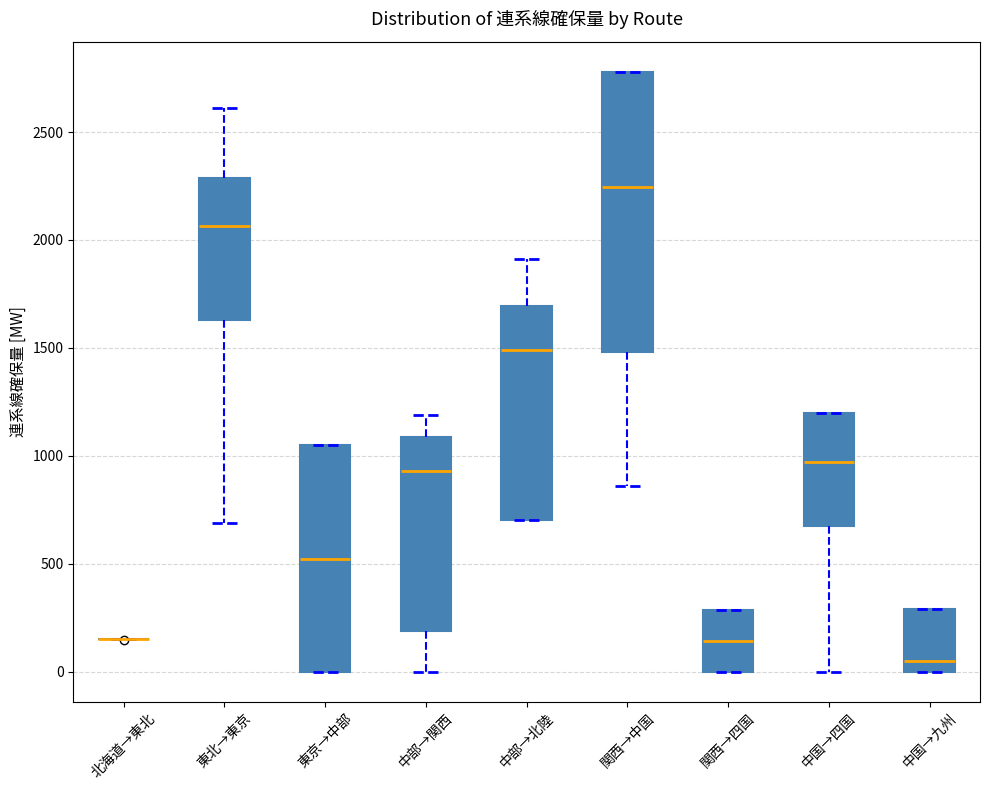

Reading left to right, read every box against the y-axis: the position of its median line, the range the box covers, and the ends of its whiskers. The values are not printed on the chart, so give them approximately, as read against the axis.

北海道→東北: box collapsed to a line at 150, whiskers 150 to 150
東北→東京: median 2050, box 1650 to 2300, whiskers 700 to 2600
東京→中部: median 500, box 0 to 1050, whiskers 0 to 1050
中部→関西: median 950, box 200 to 1100, whiskers 0 to 1200
中部→北陸: median 1500, box 700 to 1700, whiskers 700 to 1900
関西→中国: median 2250, box 1500 to 2800, whiskers 850 to 2800
関西→四国: median 150, box 0 to 300, whiskers 0 to 300
中国→四国: median 950, box 700 to 1200, whiskers 0 to 1200
中国→九州: median 50, box 0 to 300, whiskers 0 to 300